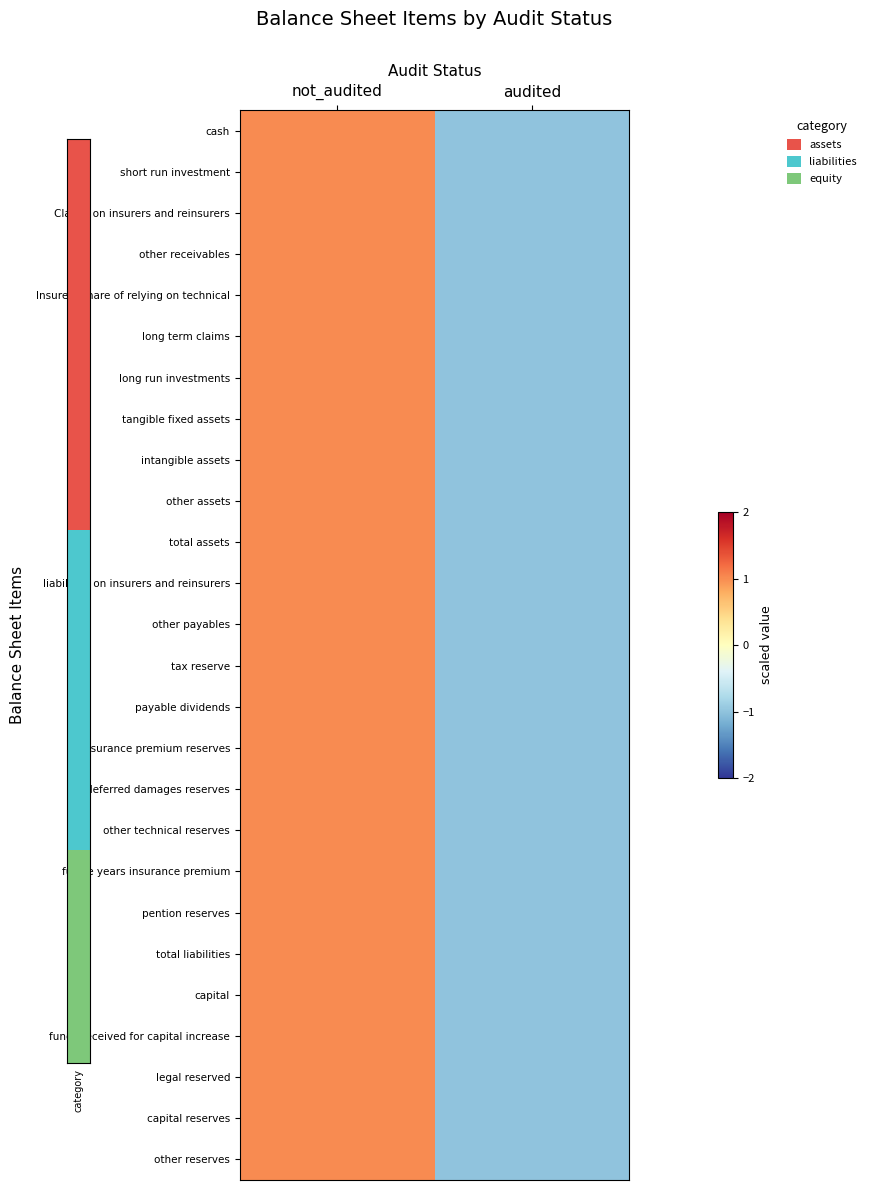

At how many categories does at least one series exceed 0?

1